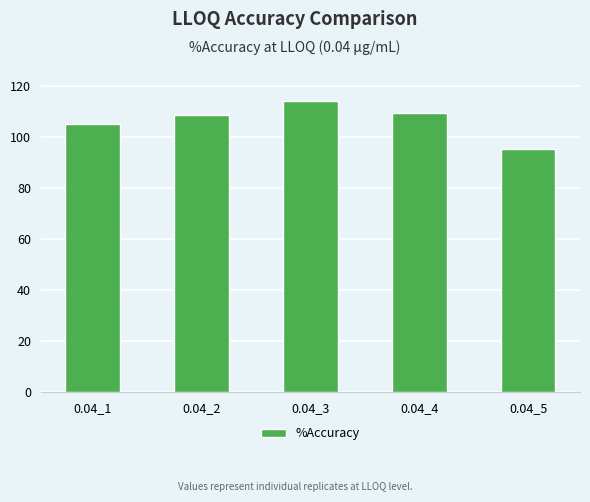

Approximately how many times larger is the value at 0.04_1 compared to 0.04_3?

0.9